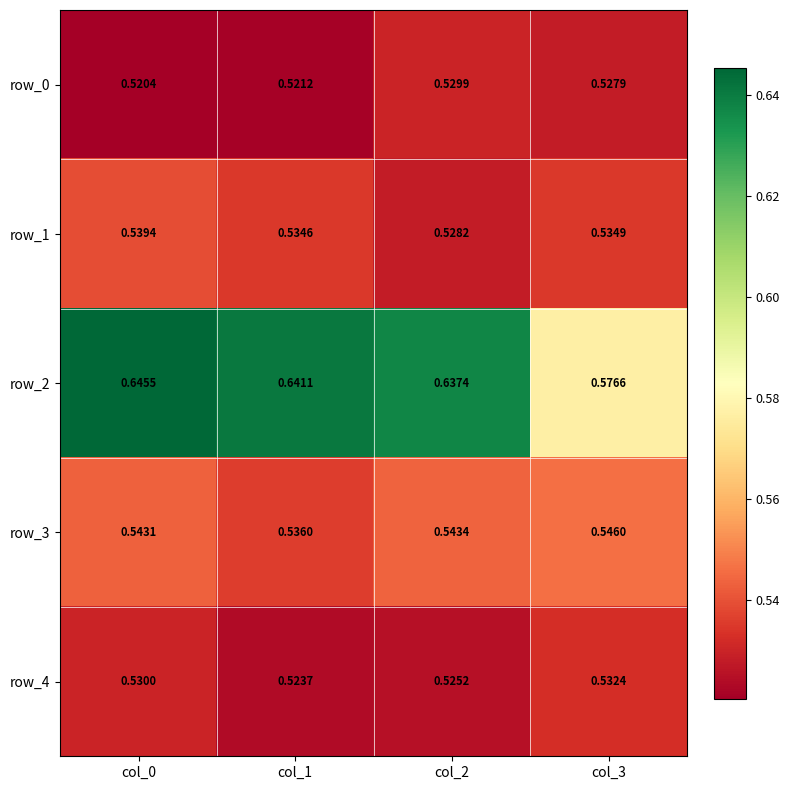

At how many categories does at least one series exceed 0?

4